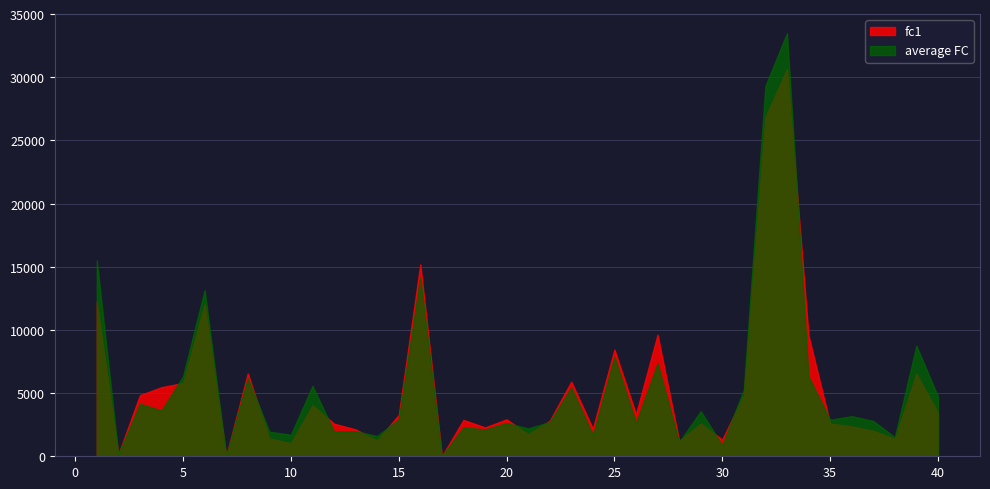

Reading left to right, transcribe all the data shown in this chart.

fc1: 12202.3	141.6	4836.8	5466.6	5796.4	12028.2	0.0	6555.6	1410.0	1037.6	4035.9	2580.0	2126.3	1255.8	3263.7	15182.9	0.0	2877.7	2282.7	2922.8	1747.8	2804.8	5902.4	2184.9	8442.8	3328.8	9620.5	1223.2	2585.5	1319.4	4832.4	26812.2	30646.1	9544.8	2596.4	2365.3	2025.3	1378.8	6521.9	3429.0
average FC: 15493.2	129.1	4159.4	3617.3	6332.9	13141.5	0.0	6169.9	1945.7	1701.2	5569.1	1965.4	1982.6	1596.6	2922.6	14156.9	0.0	2305.2	2119.4	2635.1	2200.4	2709.1	5447.9	1671.0	7873.3	2643.6	7358.1	1118.4	3567.7	873.1	5279.7	29293.8	33482.6	6316.0	2886.7	3171.9	2794.7	1503.3	8746.1	4731.5